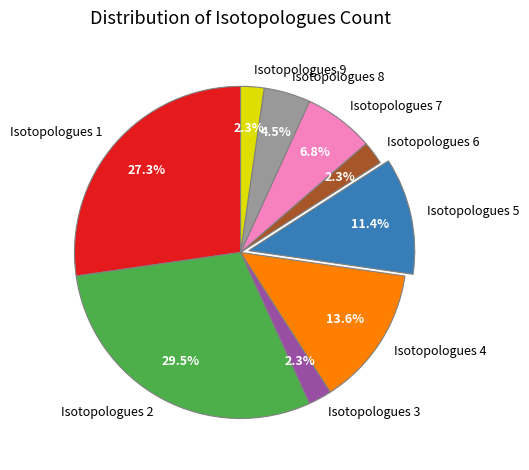

Approximately how many times larger is the value at Isotopologues 6 compared to Isotopologues 9?

1.0